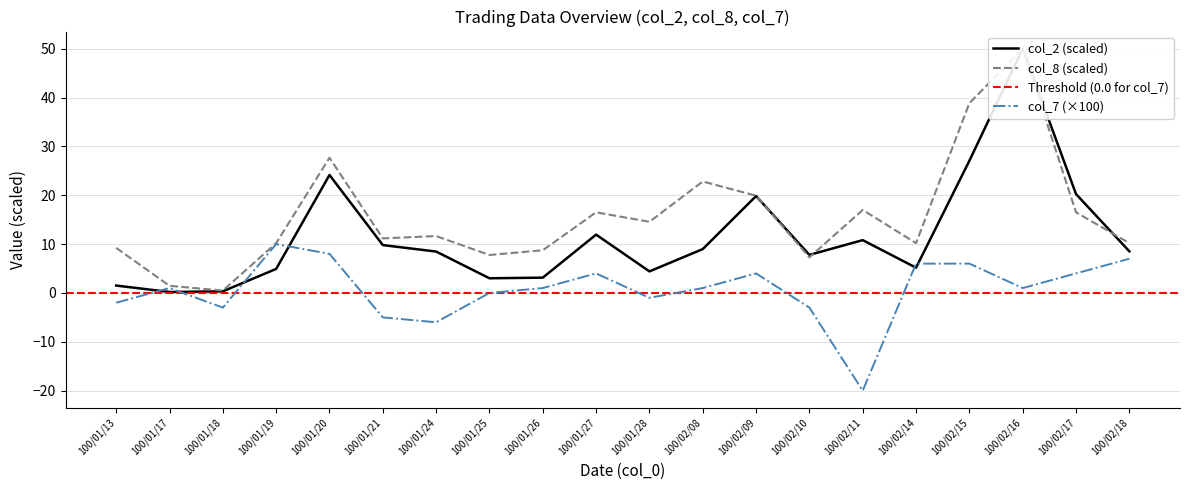

Where is the first local maximum for col_7?

100/01/17